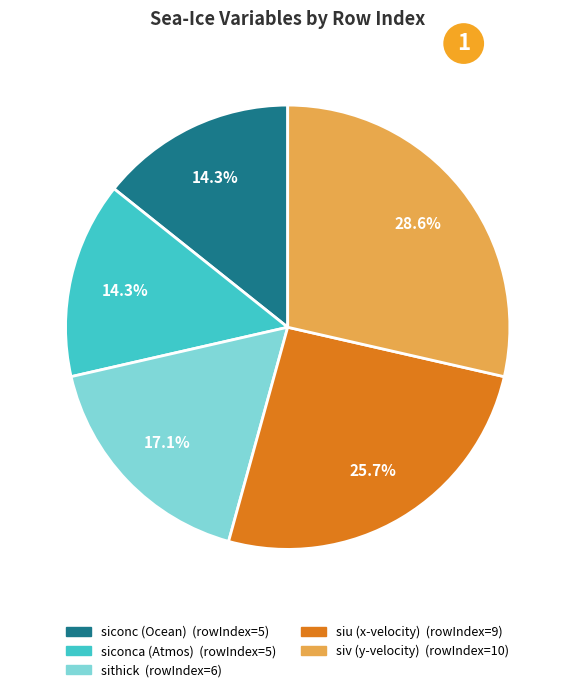

Is there any slice that represents more than half of the pie?

No